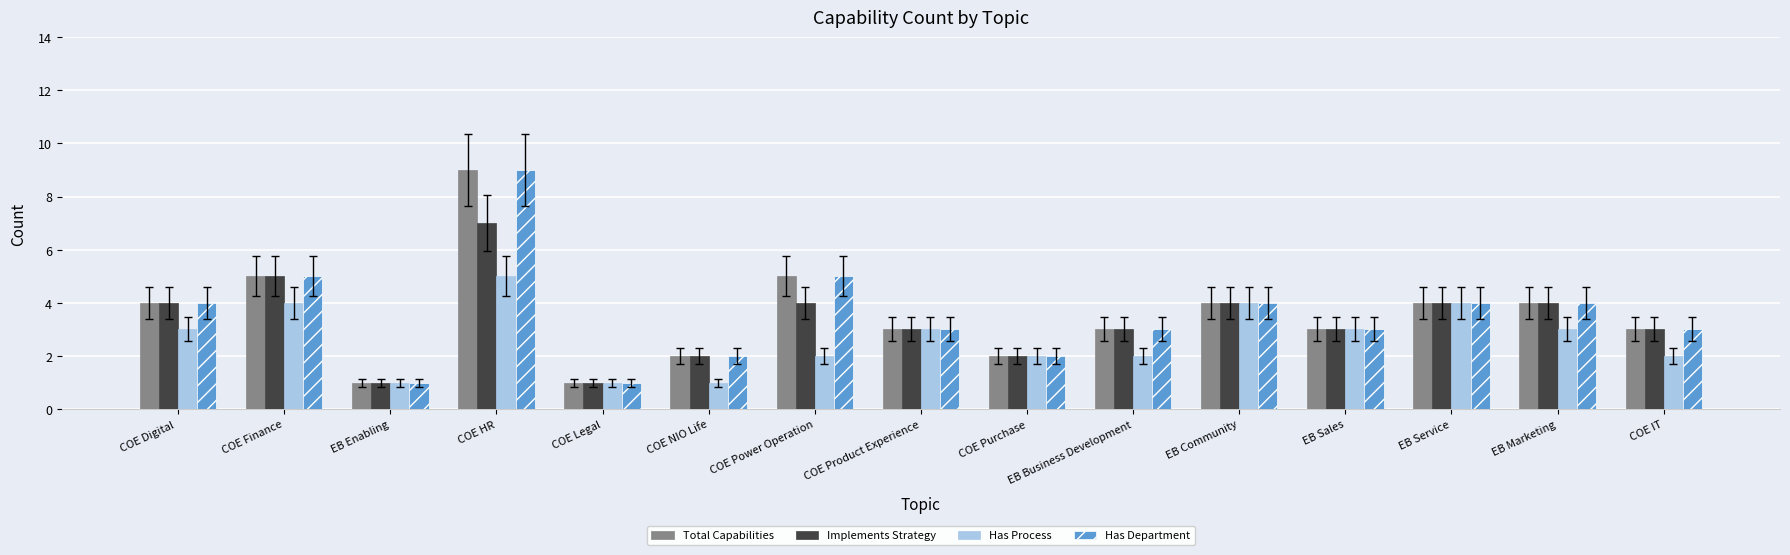

Reading left to right, extract all data points from this chart.

Total Capabilities: COE Digital =4	COE Finance=5	EB Enabling=1	COE HR=9	COE Legal=1	COE NIO Life=2	COE Power Operation=5	COE Product Experience=3	COE Purchase=2	EB Business Development=3	EB Community=4	EB Sales=3	EB Service=4	EB Marketing=4	COE IT=3
Implements Strategy: COE Digital =4	COE Finance=5	EB Enabling=1	COE HR=7	COE Legal=1	COE NIO Life=2	COE Power Operation=4	COE Product Experience=3	COE Purchase=2	EB Business Development=3	EB Community=4	EB Sales=3	EB Service=4	EB Marketing=4	COE IT=3
Has Process: COE Digital =3	COE Finance=4	EB Enabling=1	COE HR=5	COE Legal=1	COE NIO Life=1	COE Power Operation=2	COE Product Experience=3	COE Purchase=2	EB Business Development=2	EB Community=4	EB Sales=3	EB Service=4	EB Marketing=3	COE IT=2
Has Department: COE Digital =4	COE Finance=5	EB Enabling=1	COE HR=9	COE Legal=1	COE NIO Life=2	COE Power Operation=5	COE Product Experience=3	COE Purchase=2	EB Business Development=3	EB Community=4	EB Sales=3	EB Service=4	EB Marketing=4	COE IT=3